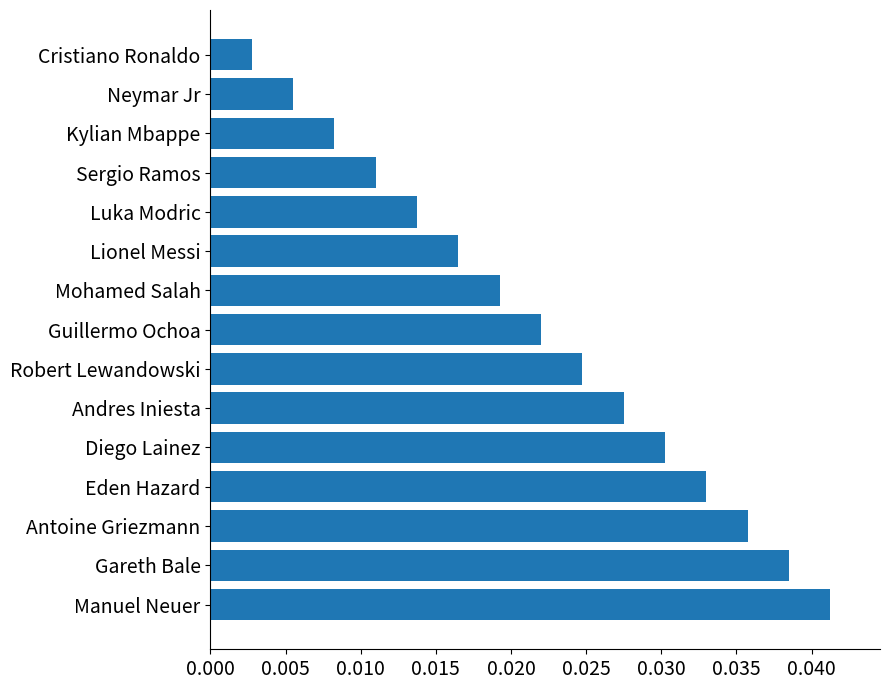

Where is the data nearest to the value 0?

Cristiano Ronaldo